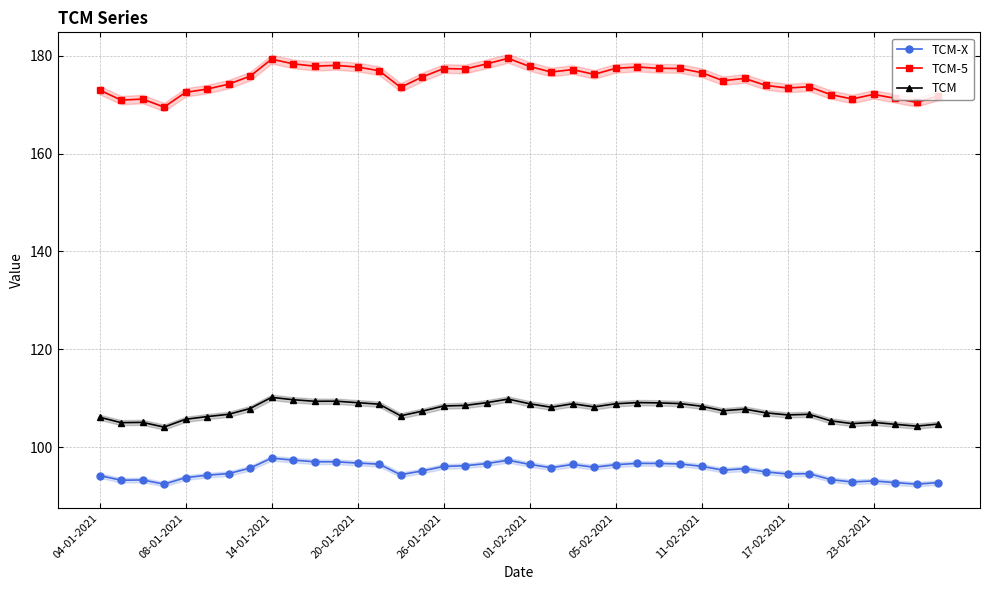

List the series in order of their peak value, lowest first.

TCM-X, TCM, TCM-5